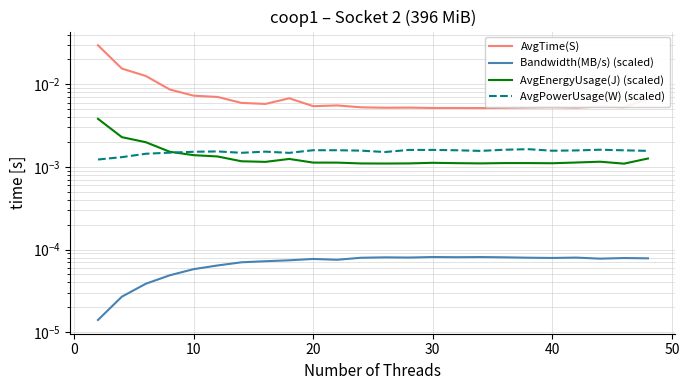

Does the chart display data point markers on the line(s)?

No